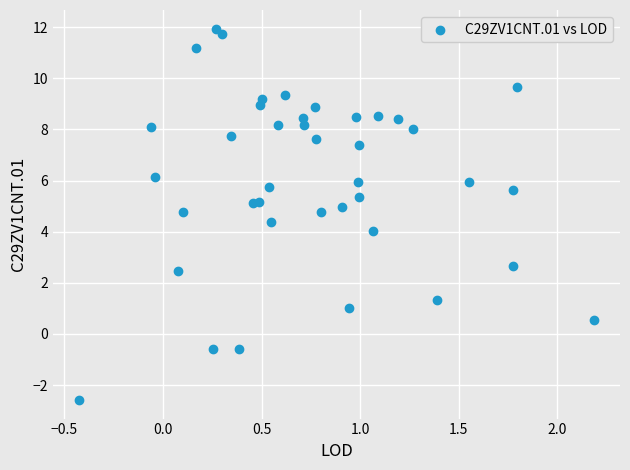

What is the range of X values (max minus min)?

2.6